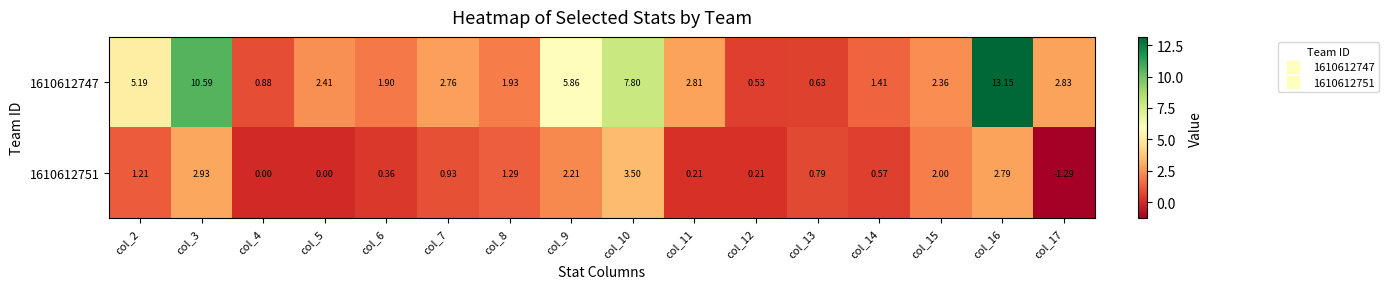

Rank the series by their average value, from lowest to highest.

1610612751, 1610612747